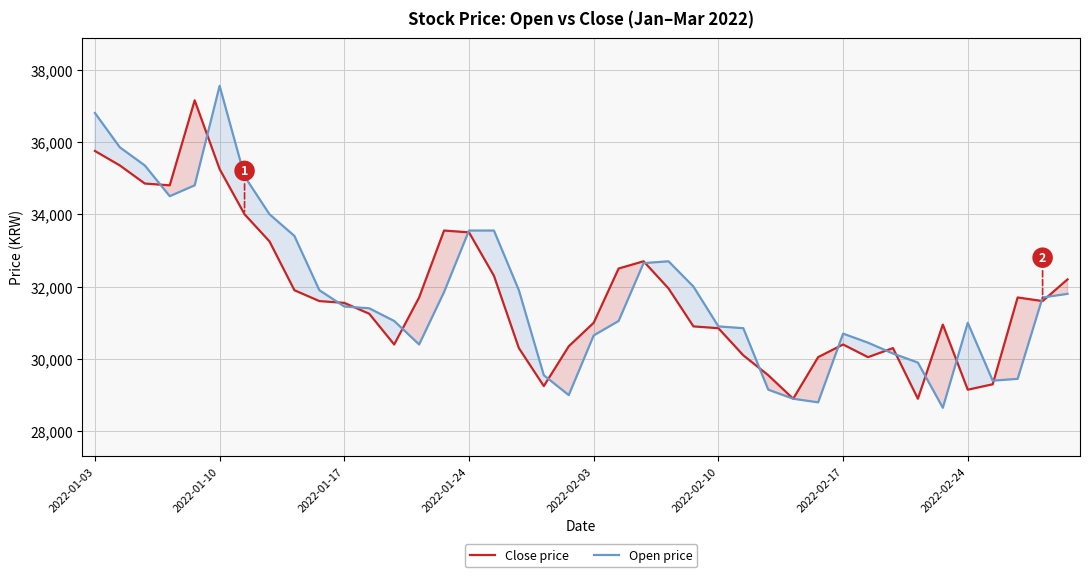

How many times do Close price and Open price cross each other?

17